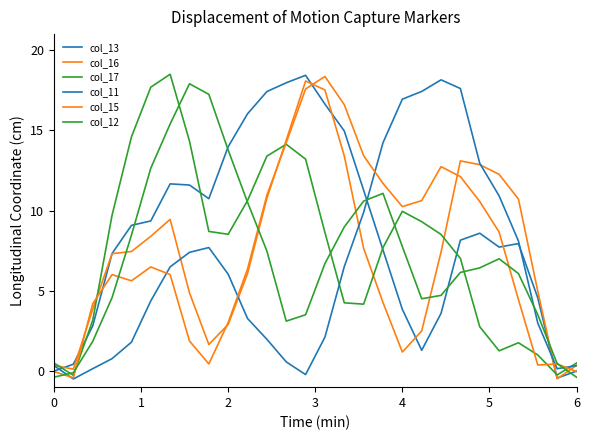

How many lines are shown in the chart?

6